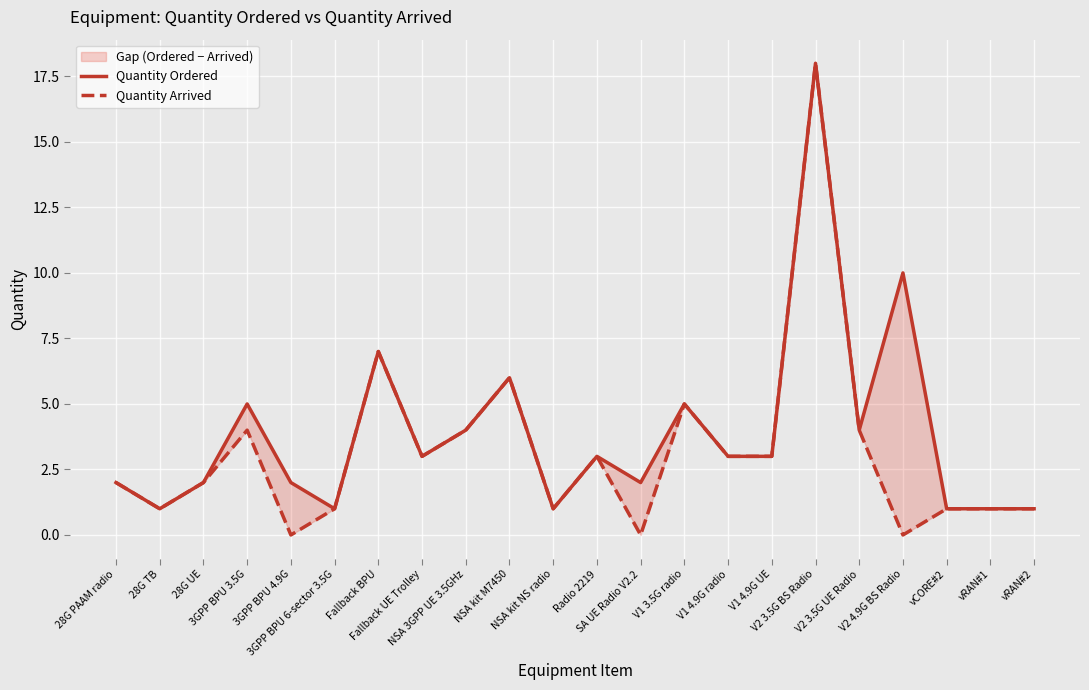

Where is Quantity Ordered nearest to the value 9?

V2 4.9G BS Radio